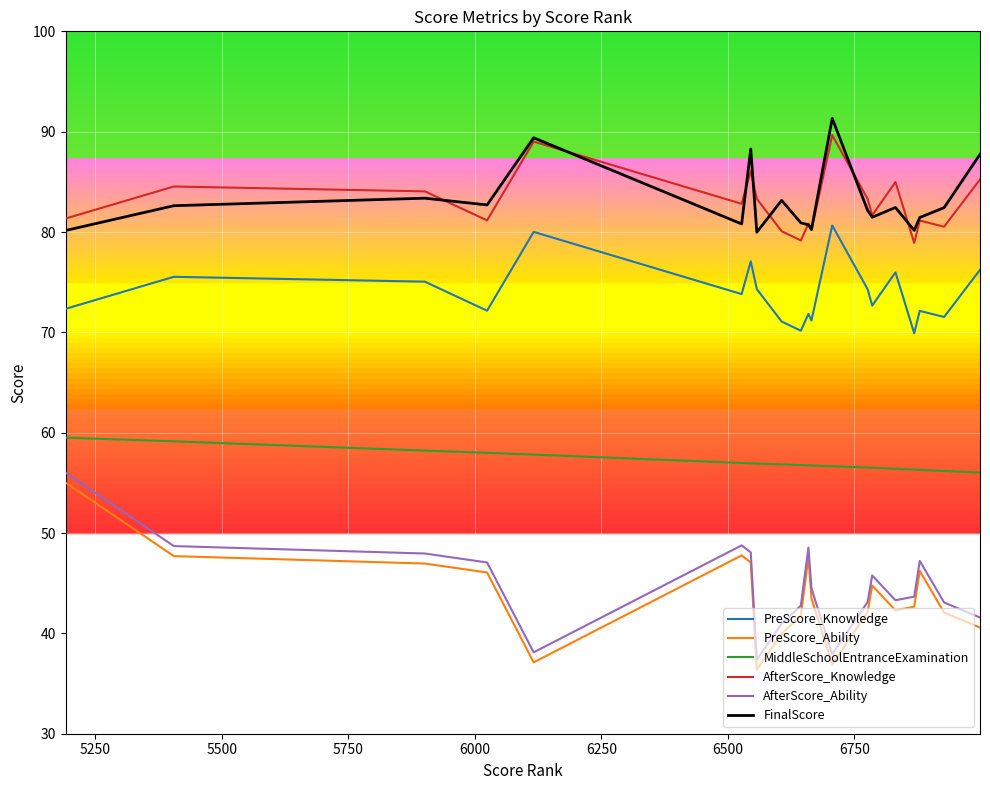

True or false: MiddleSchoolEntranceExamination and PreScore_Knowledge intersect in this chart.

False